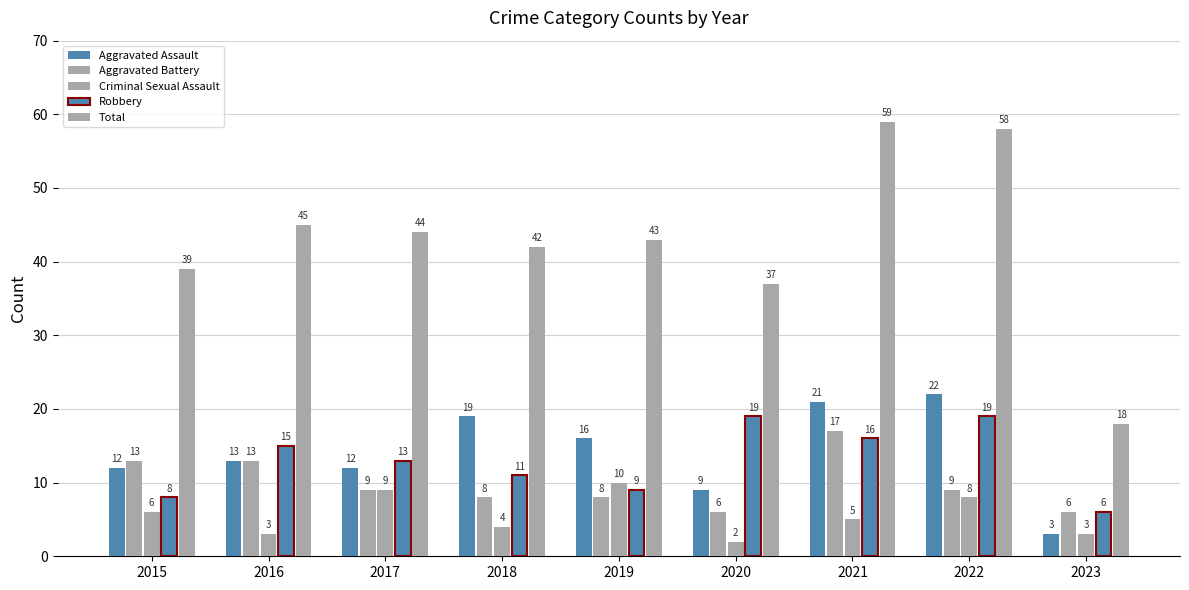

How many bars are there in total?

45